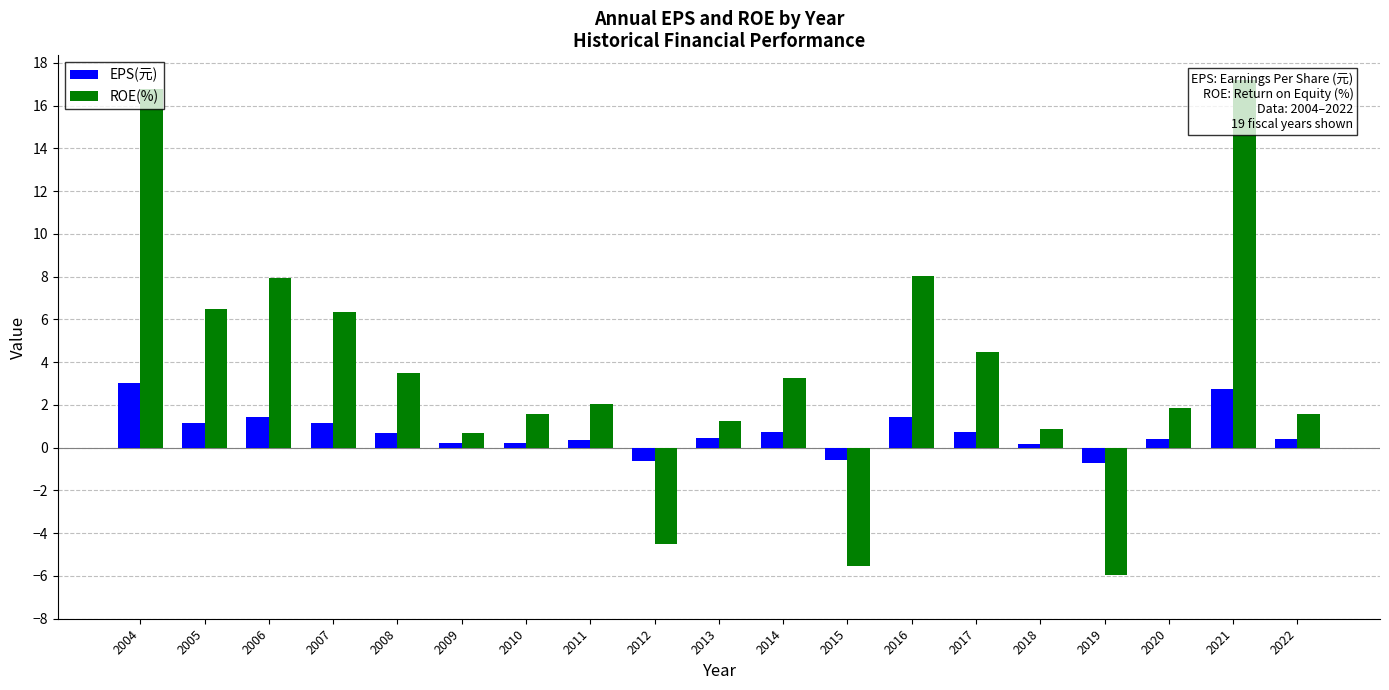

Reading left to right, extract all data points from this chart.

EPS(元): 2004=3.0	2005=1.2	2006=1.5	2007=1.2	2008=0.7	2009=0.2	2010=0.2	2011=0.3	2012=-0.6	2013=0.5	2014=0.7	2015=-0.6	2016=1.5	2017=0.8	2018=0.2	2019=-0.7	2020=0.4	2021=2.8	2022=0.4
ROE(%): 2004=16.8	2005=6.5	2006=7.9	2007=6.3	2008=3.5	2009=0.7	2010=1.6	2011=2.0	2012=-4.5	2013=1.2	2014=3.2	2015=-5.5	2016=8.0	2017=4.5	2018=0.9	2019=-6.0	2020=1.9	2021=17.2	2022=1.6